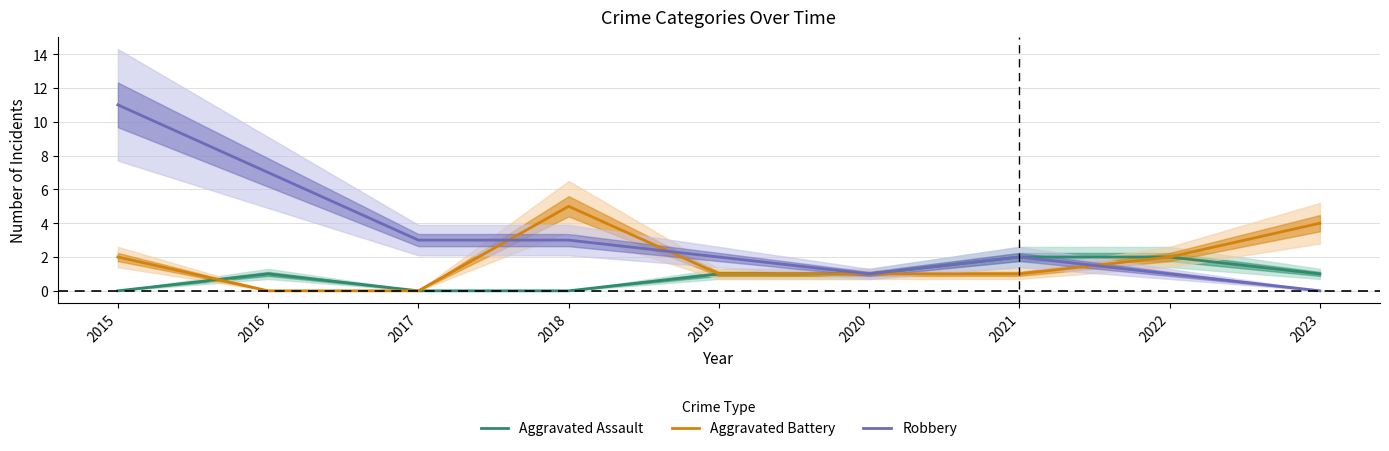

Reading left to right, extract all data points from this chart.

Aggravated Assault: 0	1	0	0	1	1	2	2	1
Aggravated Battery: 2	0	0	5	1	1	1	2	4
Robbery: 11	7	3	3	2	1	2	1	0